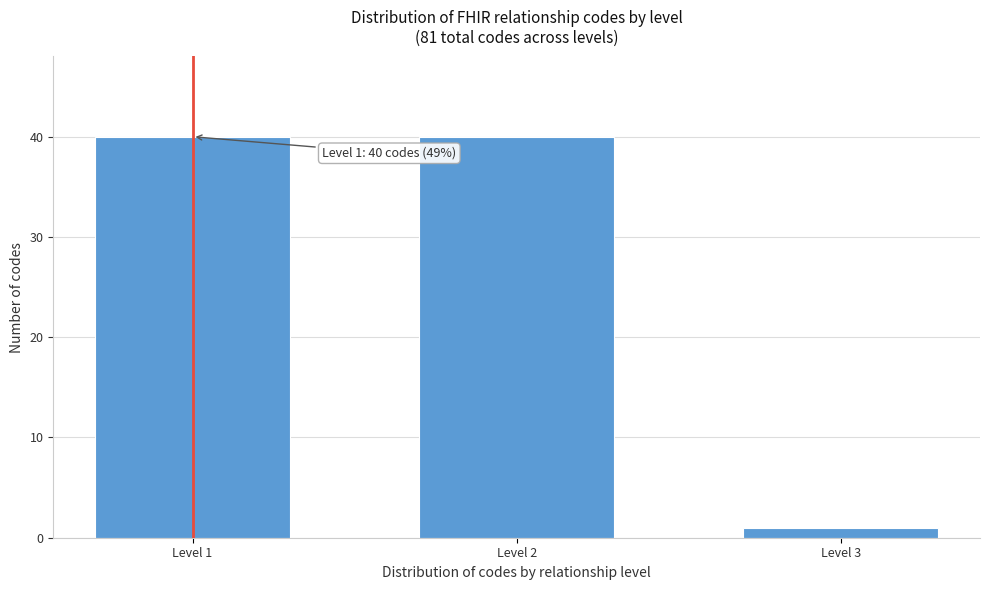

Reading right to left, list all the values displayed in this chart.

1	40	40